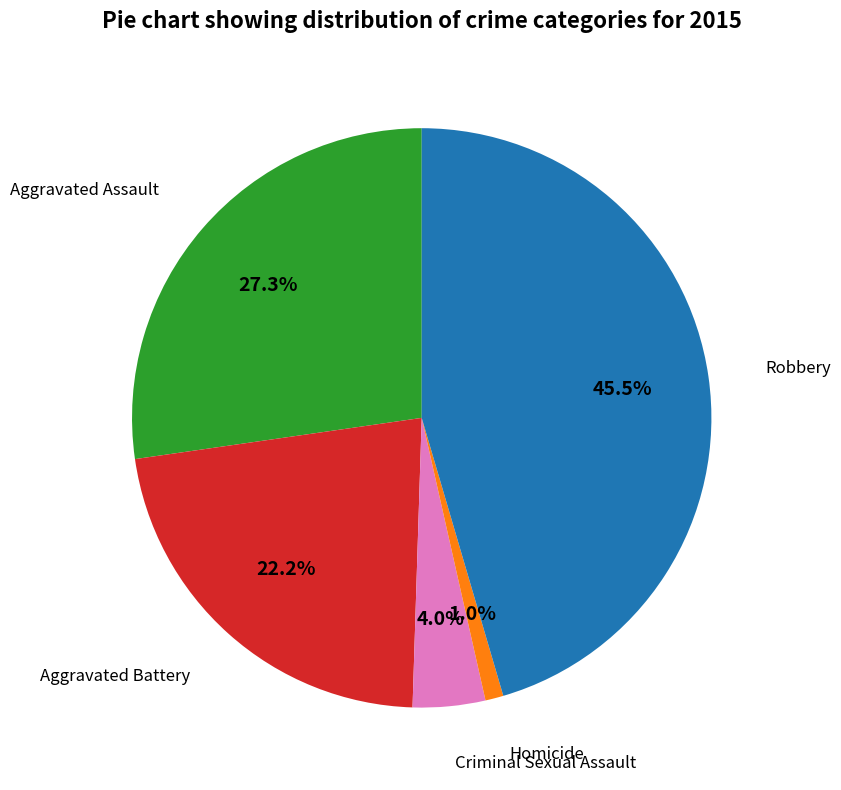

Does any single category account for the majority?

No